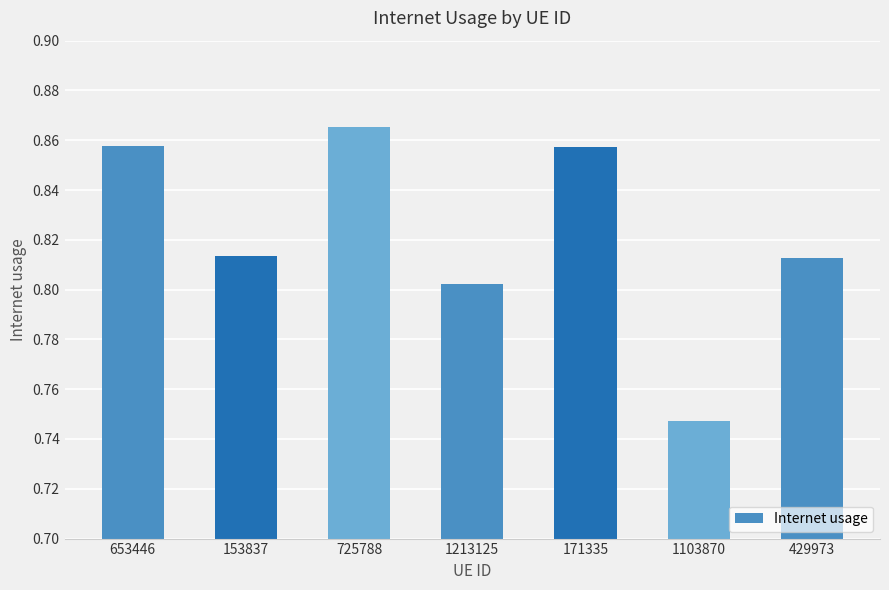

The value at 171335 is 1.5. True or false?

False